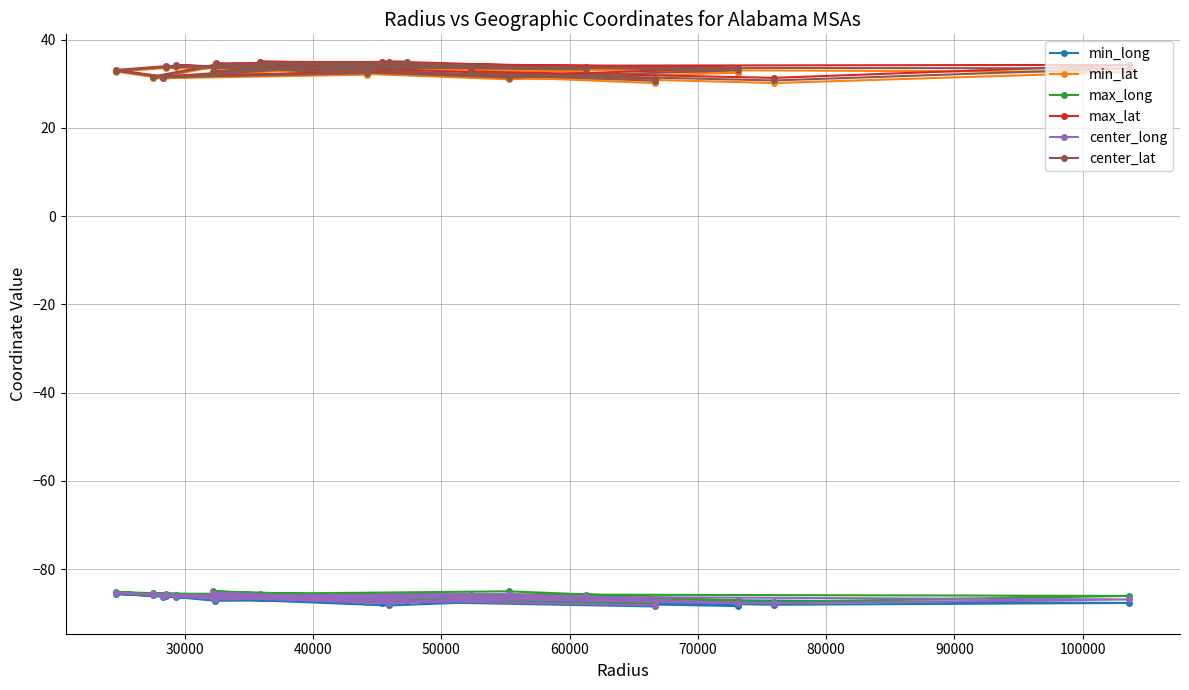

Count the number of data series in this chart.

6